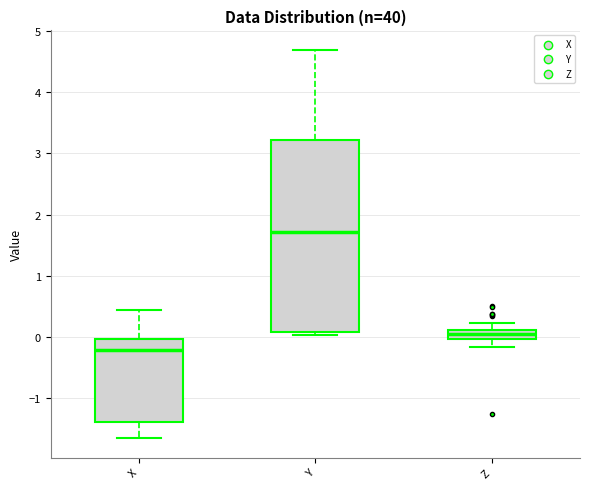

Which box has the lowest median line?

X